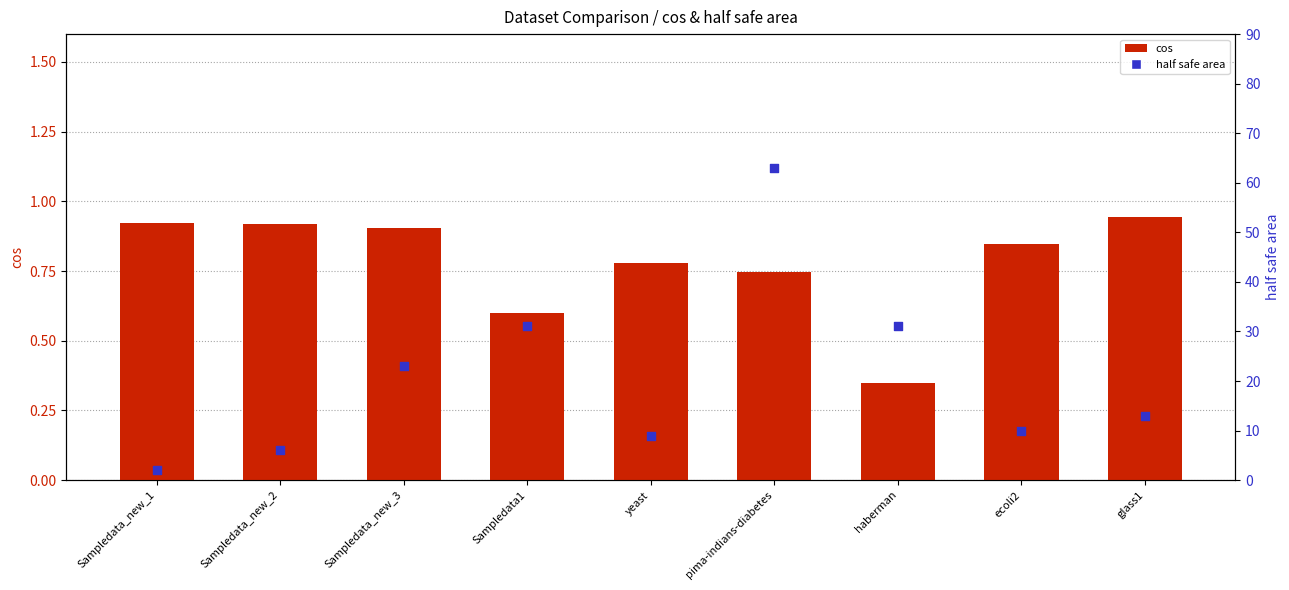

Which series contains the lowest Y value?

cos